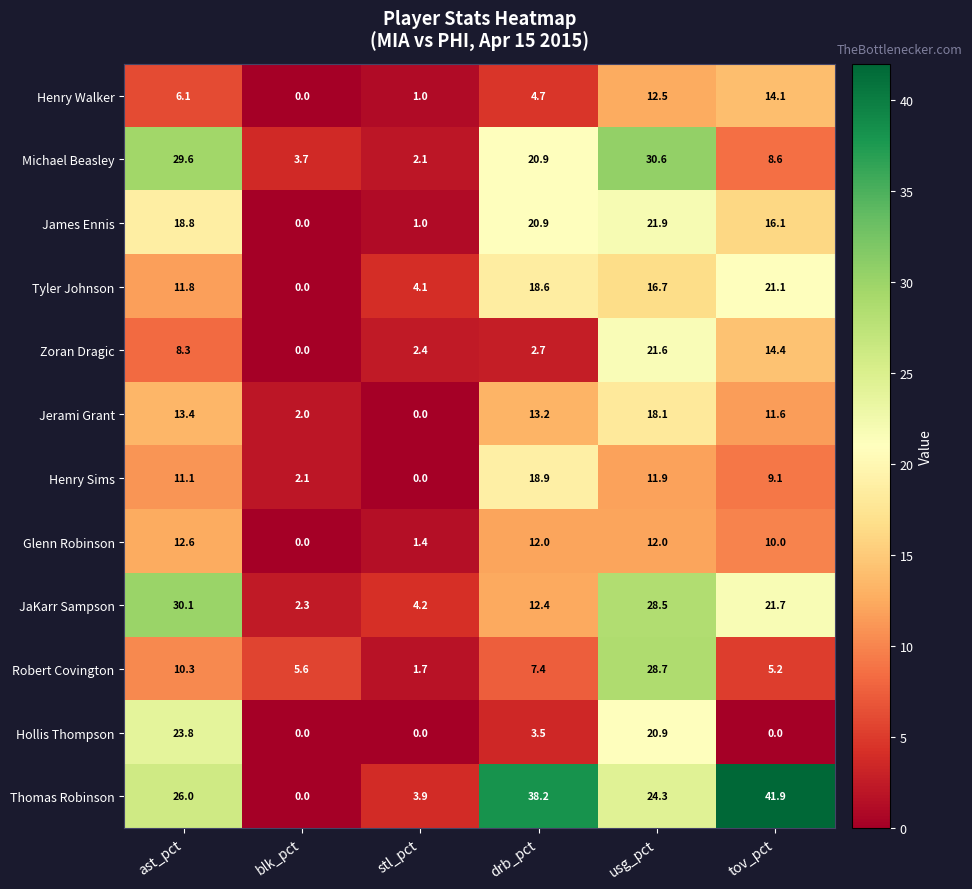

At which category does the chart reach its peak across all series?

tov_pct